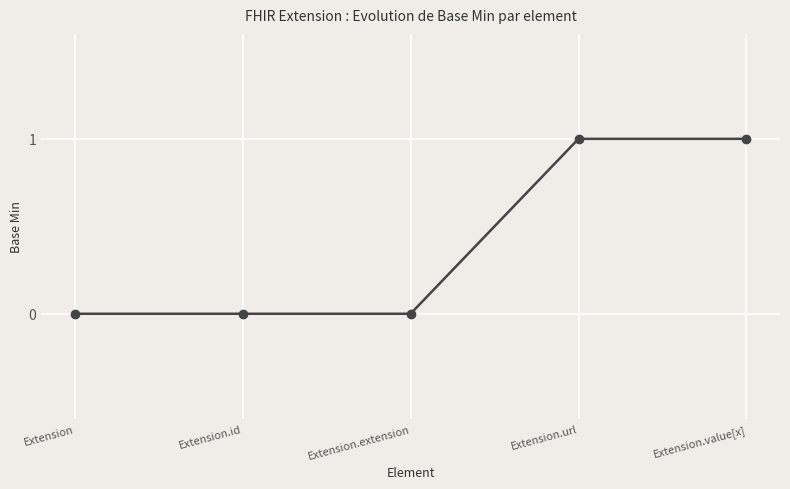

How many values are between 0 and 1?

5